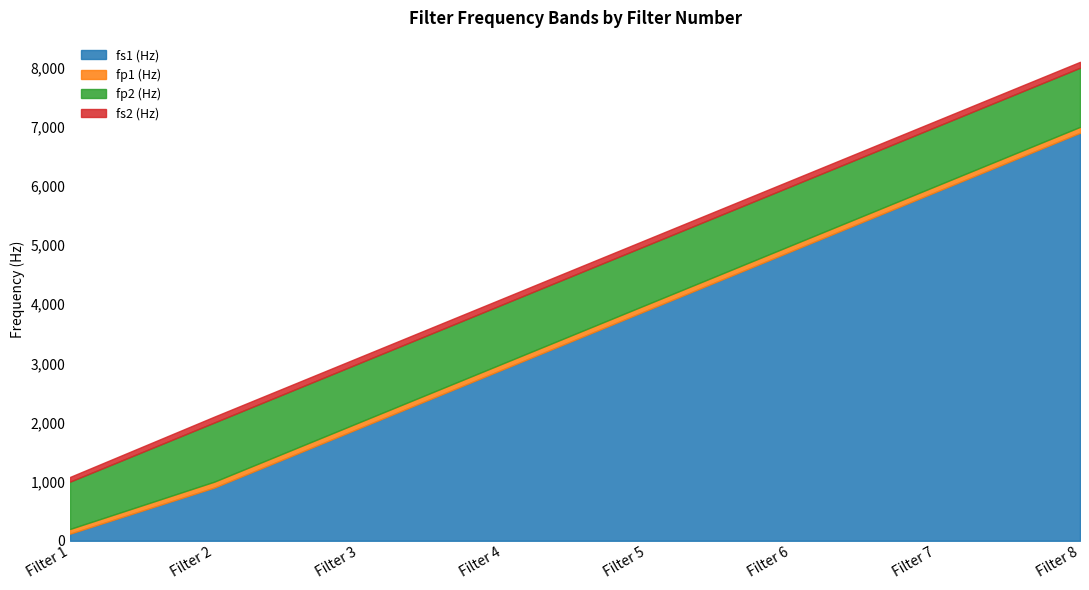

What is the smallest value displayed?

17.2